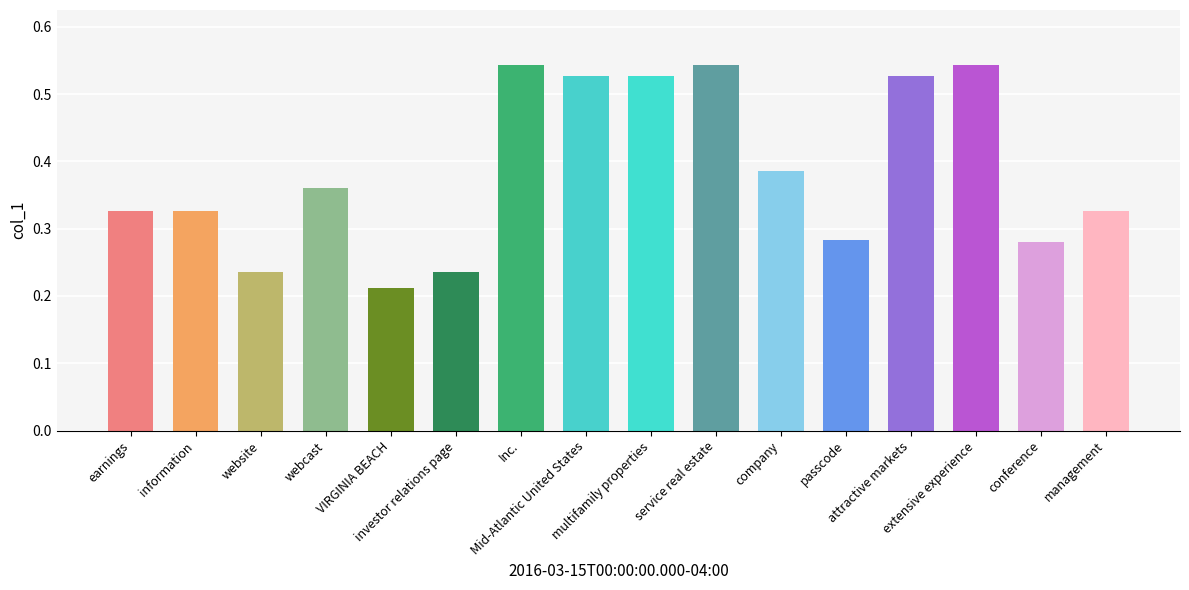

What is the change in value from VIRGINIA BEACH to multifamily properties?

+0.3